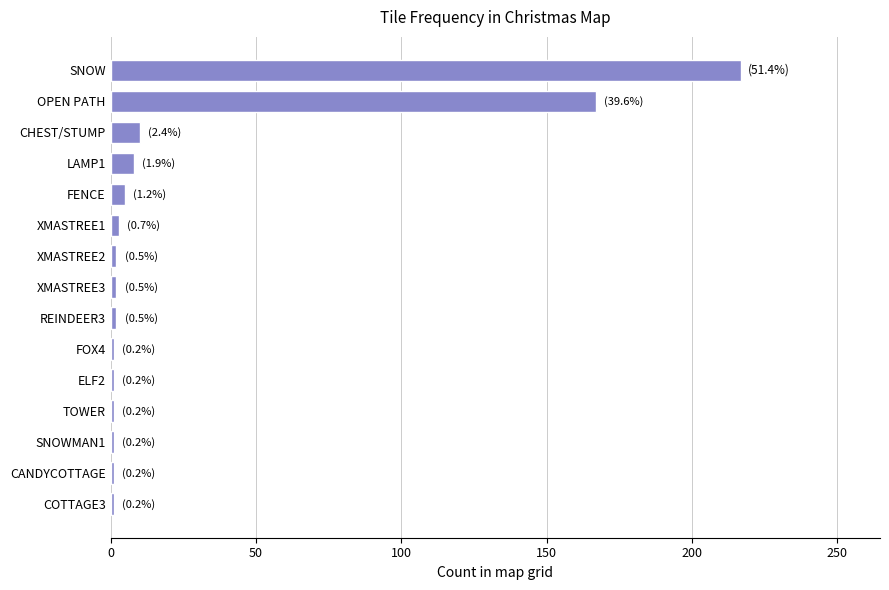

How many data points does each series have?

15